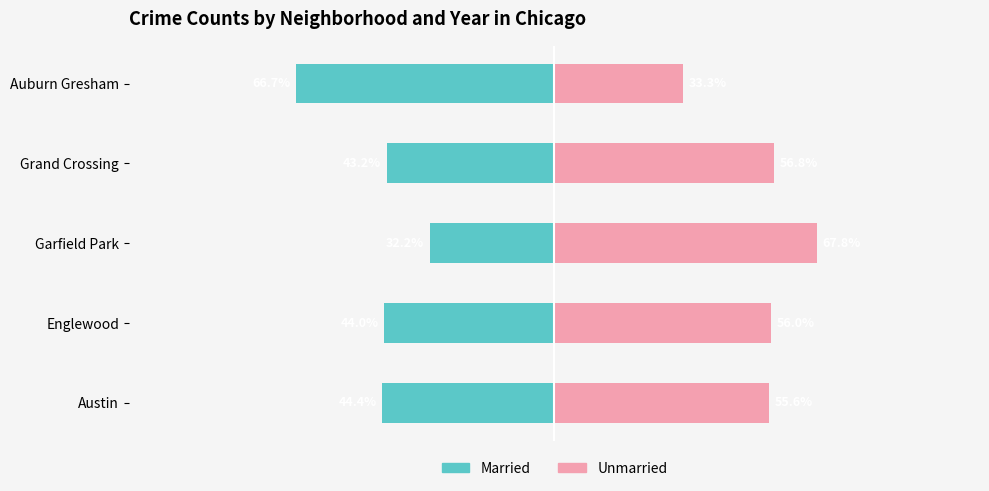

Is it true that Married equals -117.5 at Auburn Gresham?

False